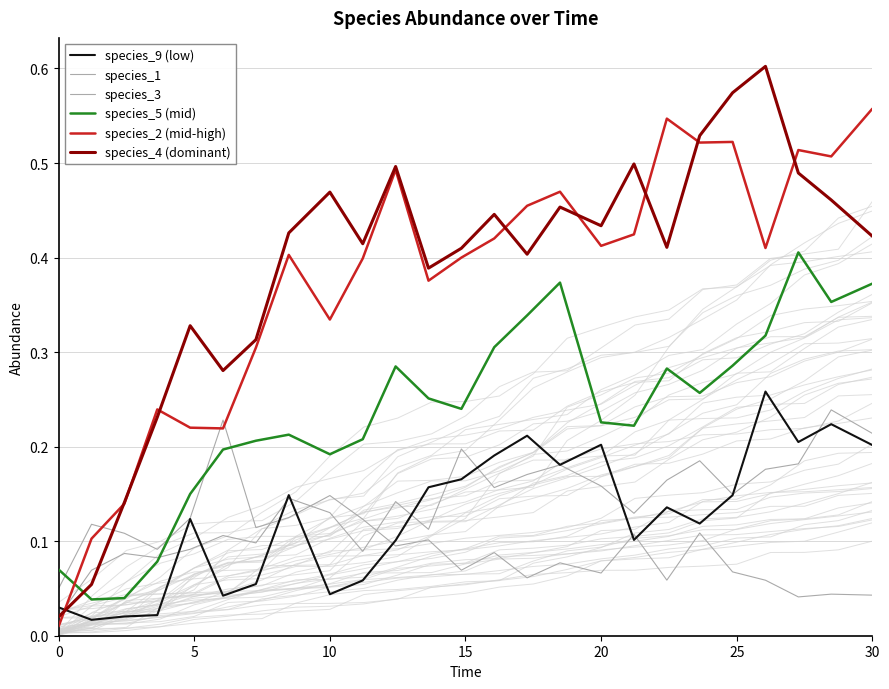

Which series has the largest total across all categories?

species_4 (dominant)